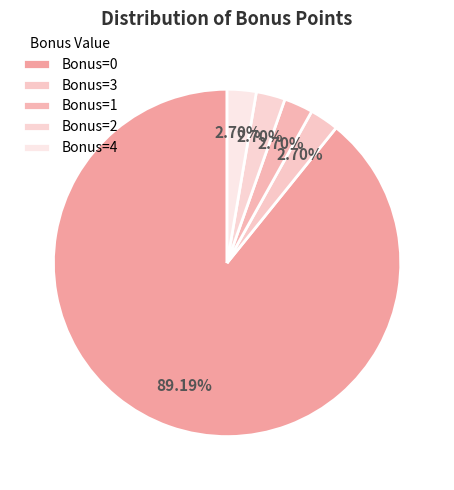

Which slice is the smallest?

3 bonus